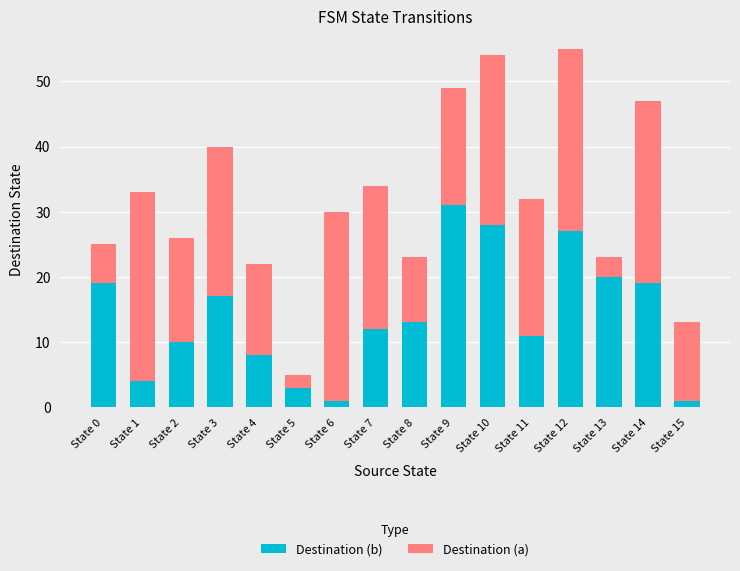

How many data points does each series have?

16